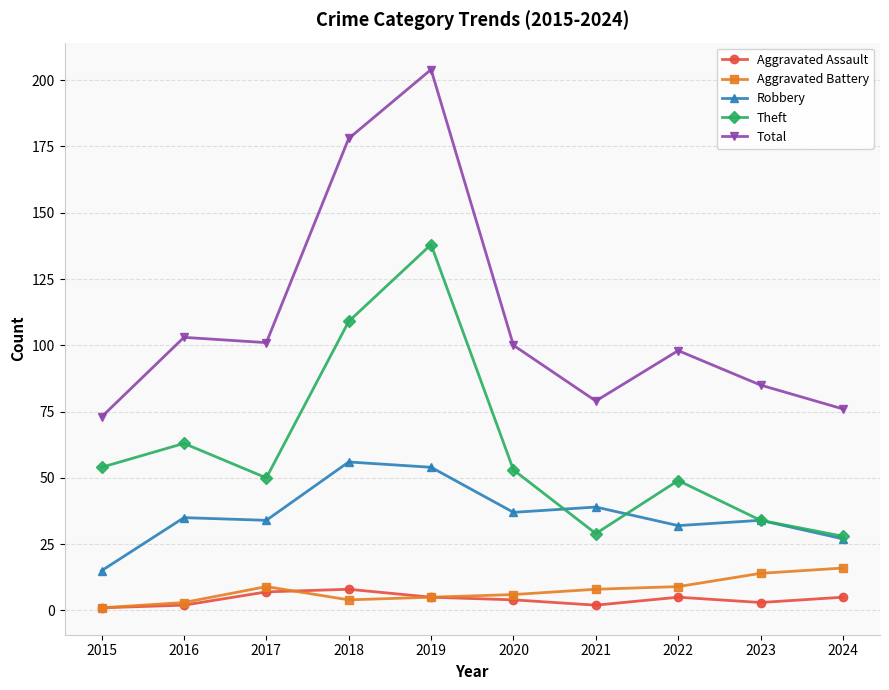

Read the Robbery value at 2019, to the nearest 5.

55